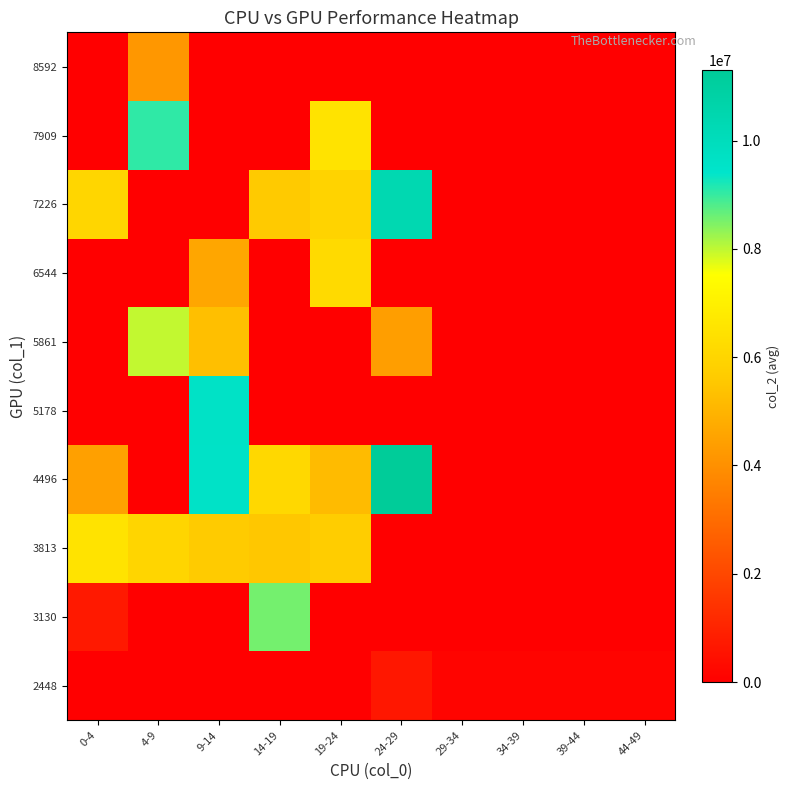

Reading left to right, list all the values displayed in this chart.

2448: 0-4=0.0	4-9=0.0	9-14=0.0	14-19=0.0	19-24=0.0	24-29=648771.0	29-34=137088.0	34-39=137088.0	39-44=137088.0	44-49=137088.0
3130: 0-4=727642.0	4-9=0.0	9-14=0.0	14-19=8556058.0	19-24=0.0	24-29=0.0	29-34=0.0	34-39=0.0	39-44=0.0	44-49=0.0
3813: 0-4=6503175.5	4-9=5981936.0	9-14=5625237.0	14-19=5519173.0	19-24=5702637.0	24-29=0.0	29-34=0.0	34-39=0.0	39-44=0.0	44-49=0.0
4496: 0-4=4445399.0	4-9=0.0	9-14=9557517.0	14-19=6095816.5	19-24=5192929.0	24-29=11294398.0	29-34=0.0	34-39=0.0	39-44=0.0	44-49=0.0
5178: 0-4=0.0	4-9=0.0	9-14=9616256.0	14-19=0.0	19-24=0.0	24-29=0.0	29-34=0.0	34-39=0.0	39-44=0.0	44-49=0.0
5861: 0-4=0.0	4-9=7981086.0	9-14=5314555.0	14-19=0.0	19-24=0.0	24-29=4384009.0	29-34=0.0	34-39=0.0	39-44=0.0	44-49=0.0
6544: 0-4=0.0	4-9=0.0	9-14=4618389.0	14-19=0.0	19-24=6198593.0	24-29=0.0	29-34=0.0	34-39=0.0	39-44=0.0	44-49=0.0
7226: 0-4=6039766.0	4-9=0.0	9-14=0.0	14-19=5582117.0	19-24=5919266.0	24-29=10368443.0	29-34=0.0	34-39=0.0	39-44=0.0	44-49=0.0
7909: 0-4=0.0	4-9=9046614.0	9-14=0.0	14-19=0.0	19-24=6503403.0	24-29=0.0	29-34=0.0	34-39=0.0	39-44=0.0	44-49=0.0
8592: 0-4=0.0	4-9=4204318.0	9-14=0.0	14-19=0.0	19-24=0.0	24-29=0.0	29-34=0.0	34-39=0.0	39-44=0.0	44-49=0.0